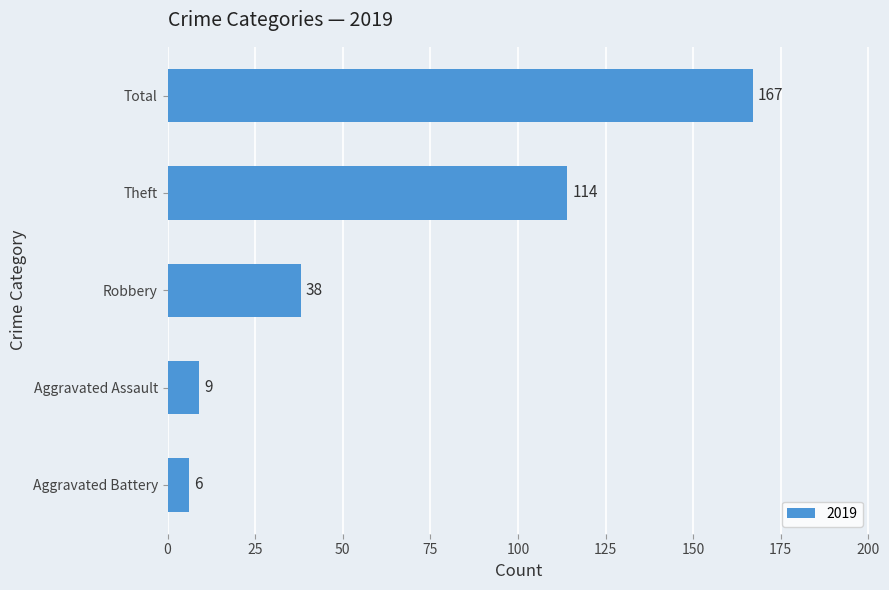

What is the average value?

67